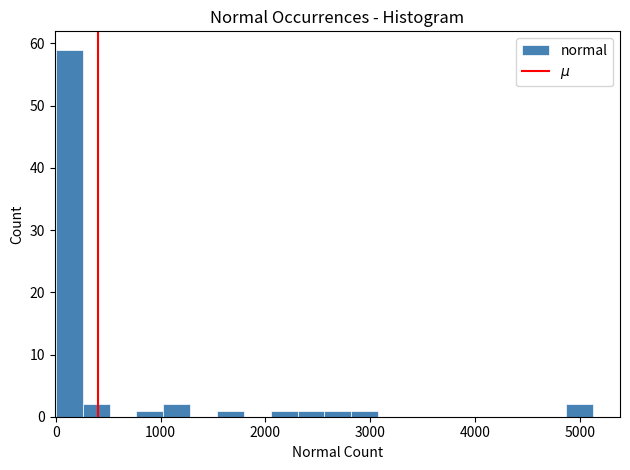

Read against the x-axis, roughly where is the centre of the tallest bar?

100